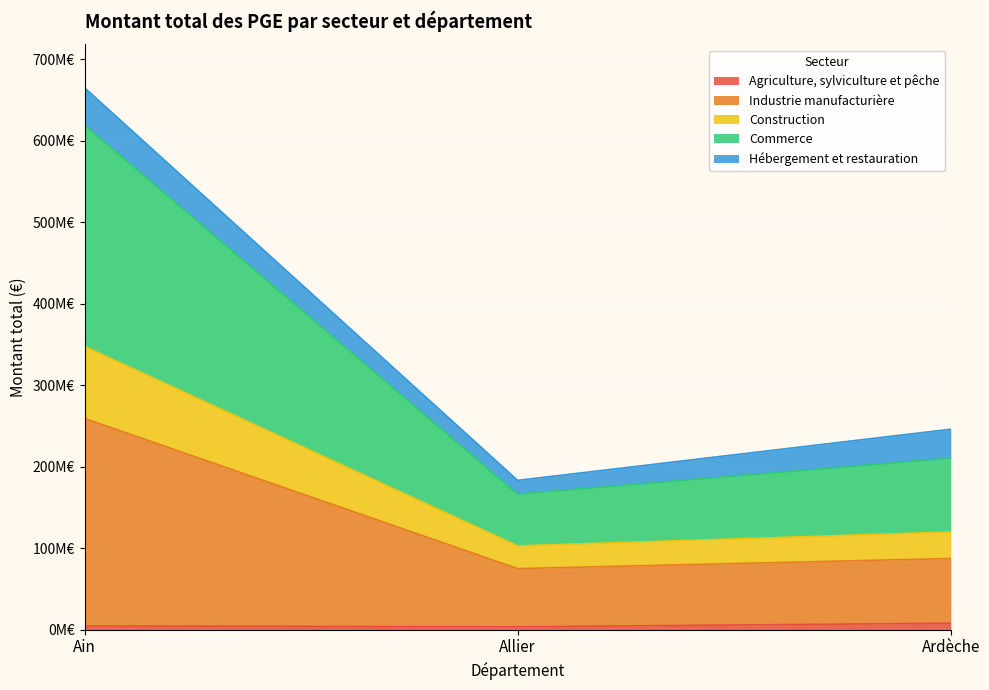

What are all the series names shown in the legend?

Agriculture, sylviculture et pêche, Industrie manufacturière, Construction, Commerce, Hébergement et restauration